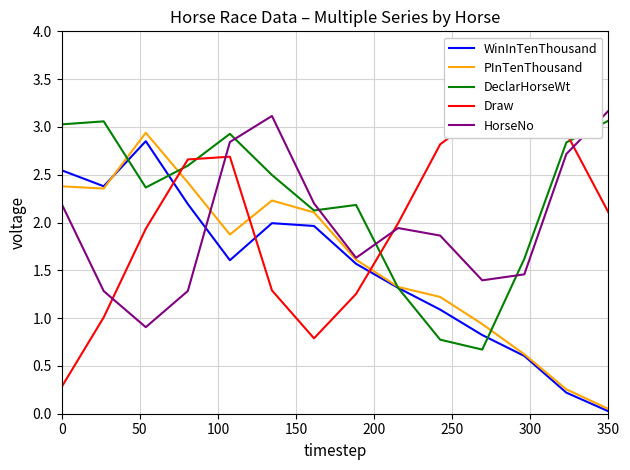

How many interior local peaks does the DeclarHorseWt series have?

3